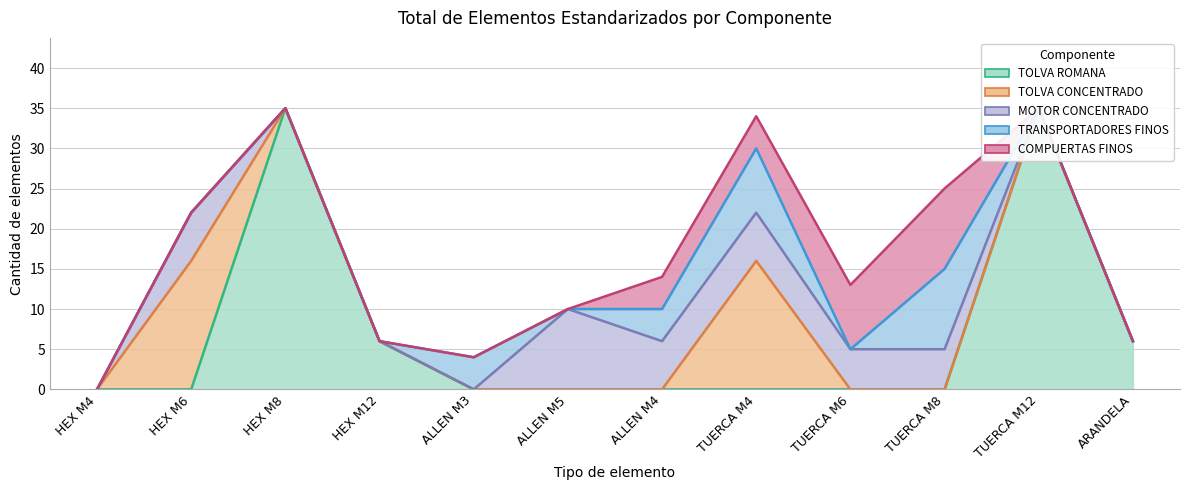

At which label does TOLVA CONCENTRADO reach its minimum?

HEX M4